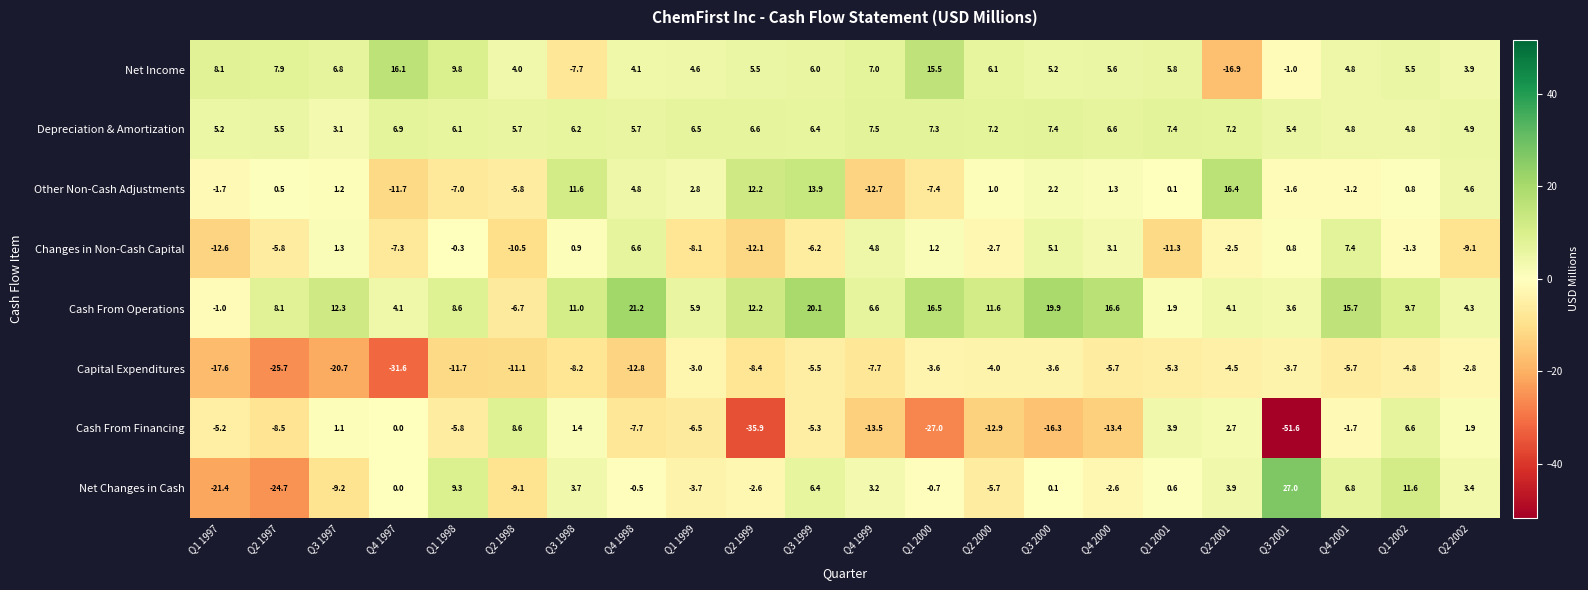

At which category is the sum across all series the highest?

Q3 1999